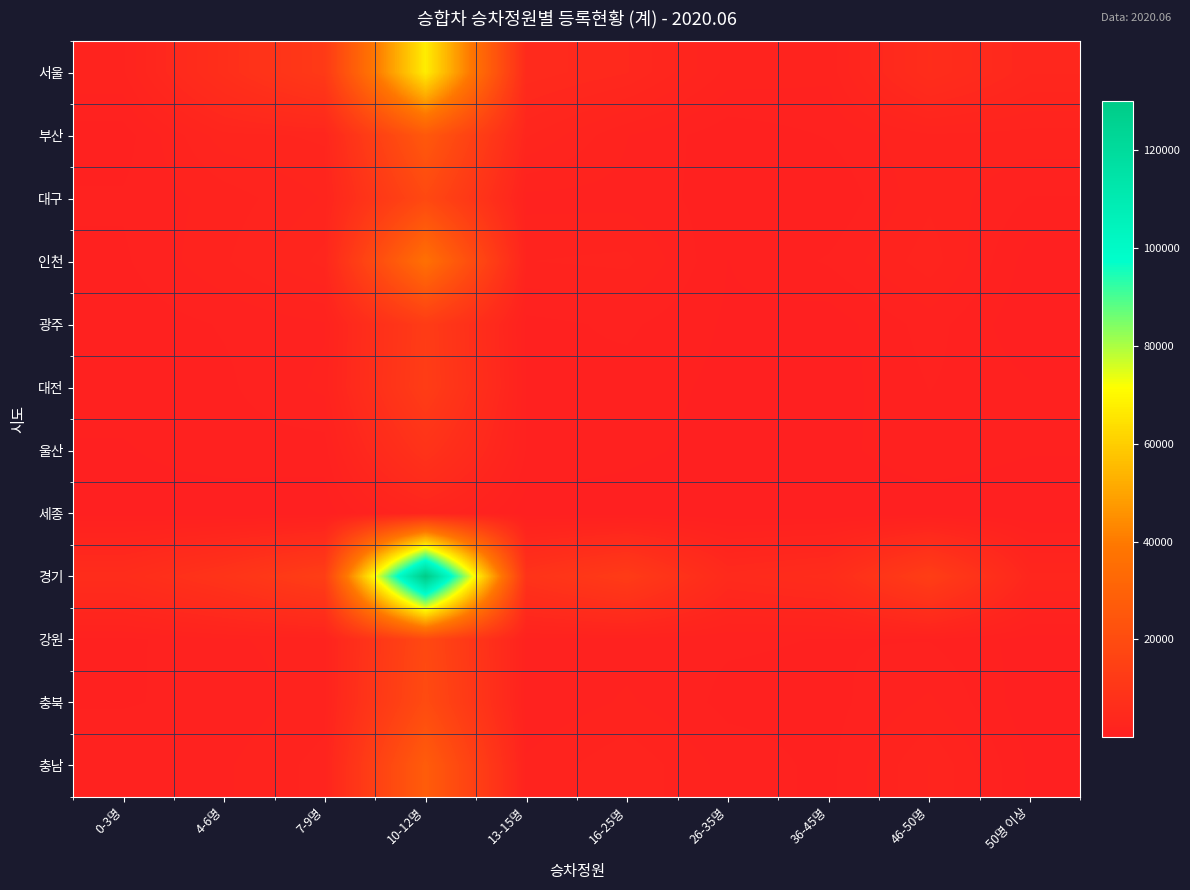

Rank the series by their maximum value, from highest to lowest.

경기, 서울, 인천, 충남, 부산, 충북, 강원, 대구, 대전, 광주, 울산, 세종